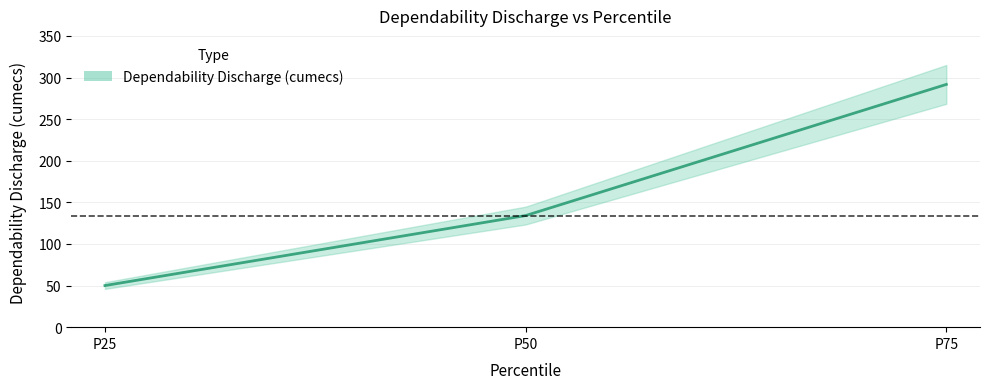

Reading left to right, extract all data points from this chart.

50.0	134.1	291.7